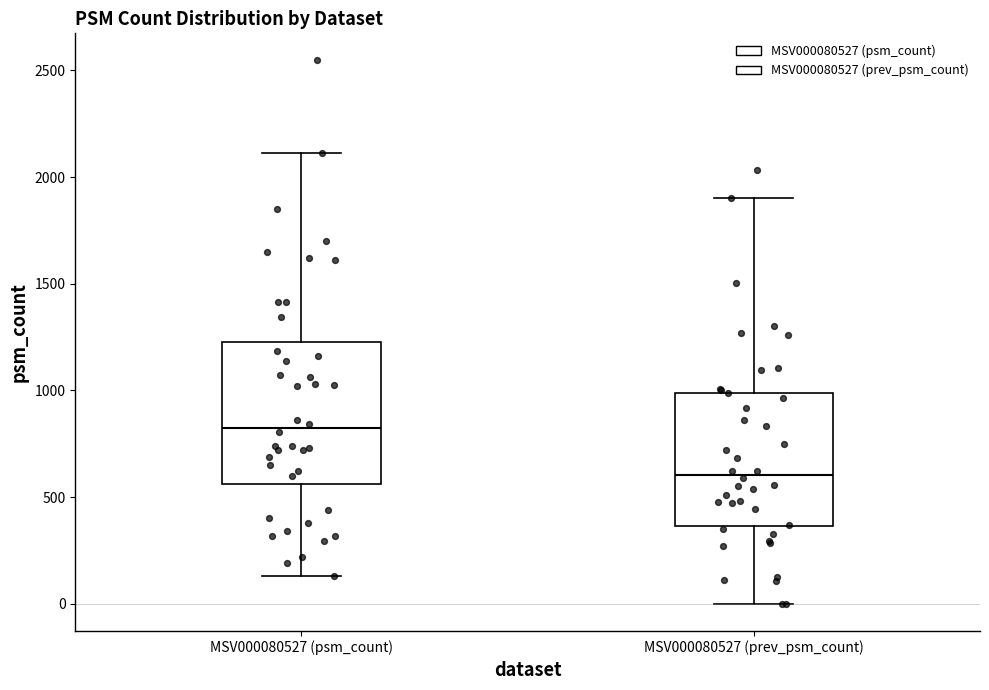

Reading left to right, read every box against the y-axis: the position of its median line, the range the box covers, and the ends of its whiskers. The values are not printed on the chart, so give them approximately, as read against the axis.

MSV000080527 (psm_count): median 800, box 550 to 1250, whiskers 150 to 2100
MSV000080527 (prev_psm_count): median 600, box 350 to 1000, whiskers 0 to 1900